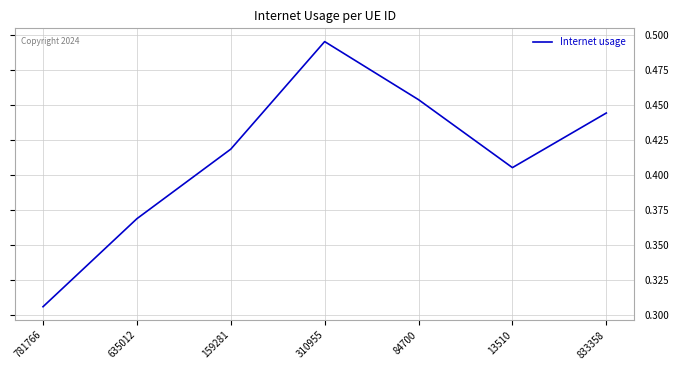

True or false: the data shows 0.6 at 159281.

False